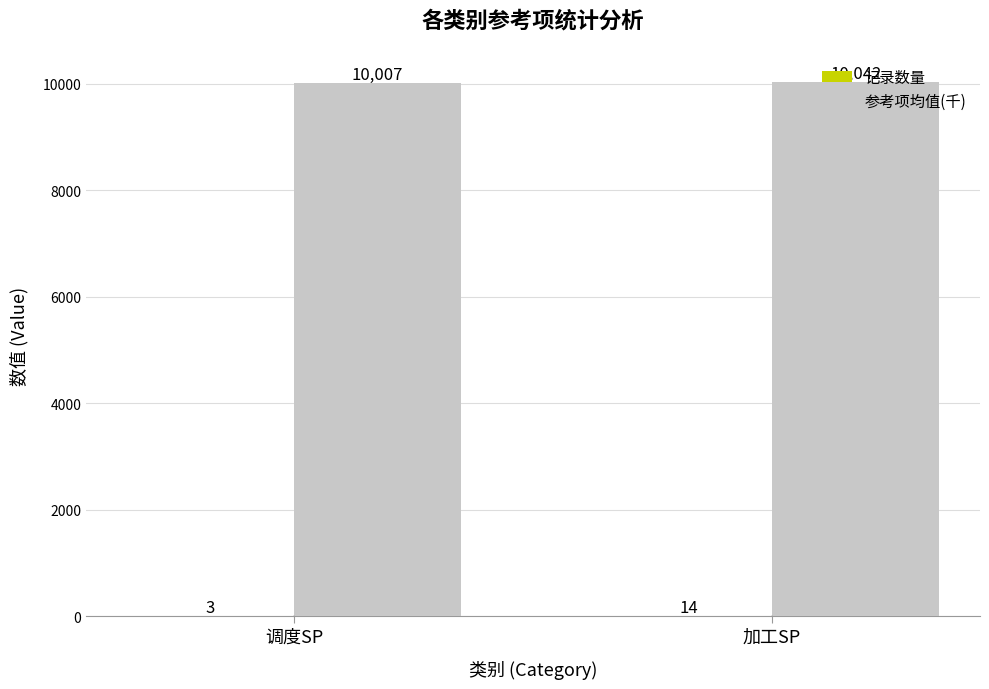

What is the sum of all 参考项均值(千) values?

20049